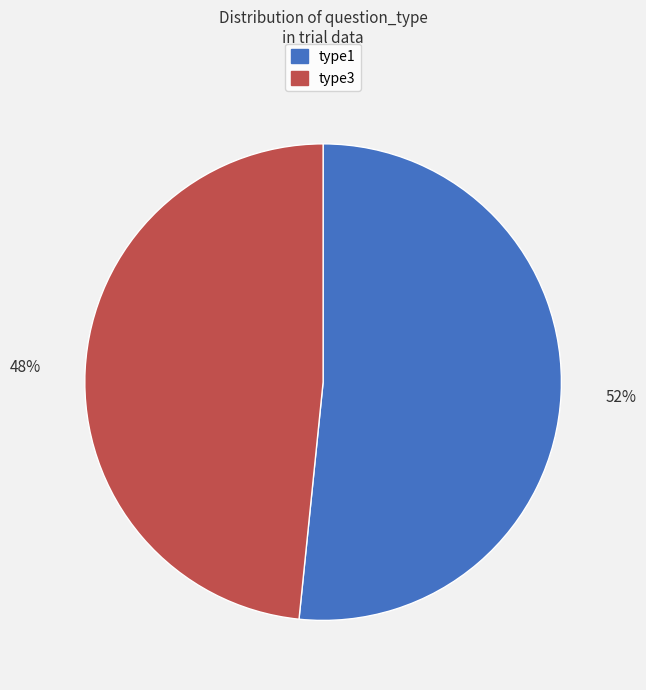

Is the sum of type1 and type3 greater than half?

Yes